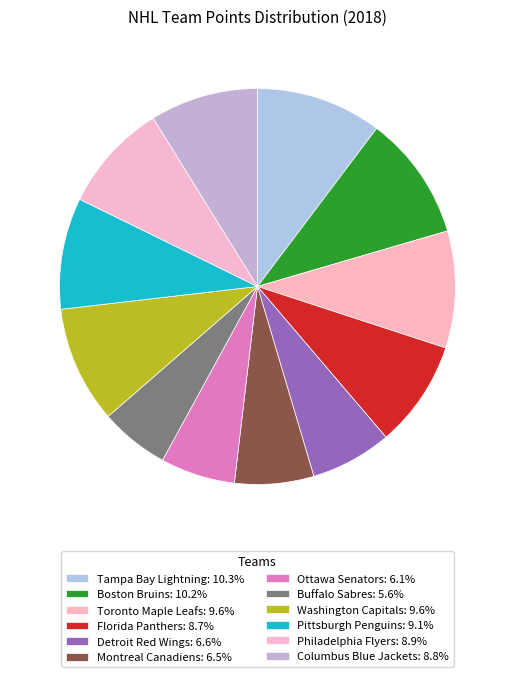

Is there a majority slice in this chart?

No